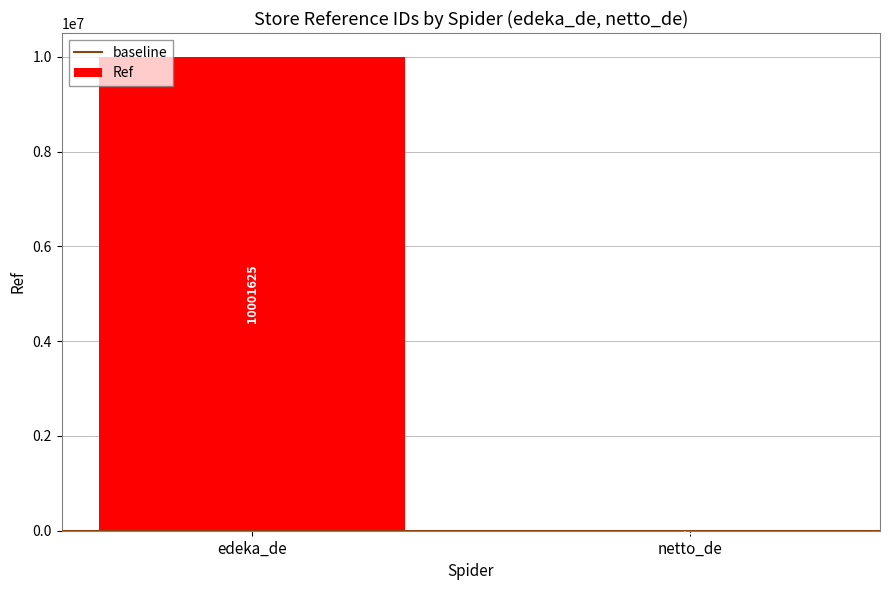

The chart shows a value of 10001625 at edeka_de. True or false?

True